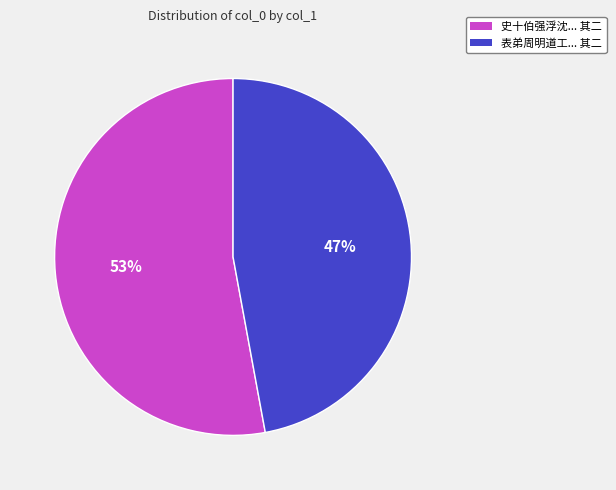

Is there any slice that represents more than half of the pie?

Yes